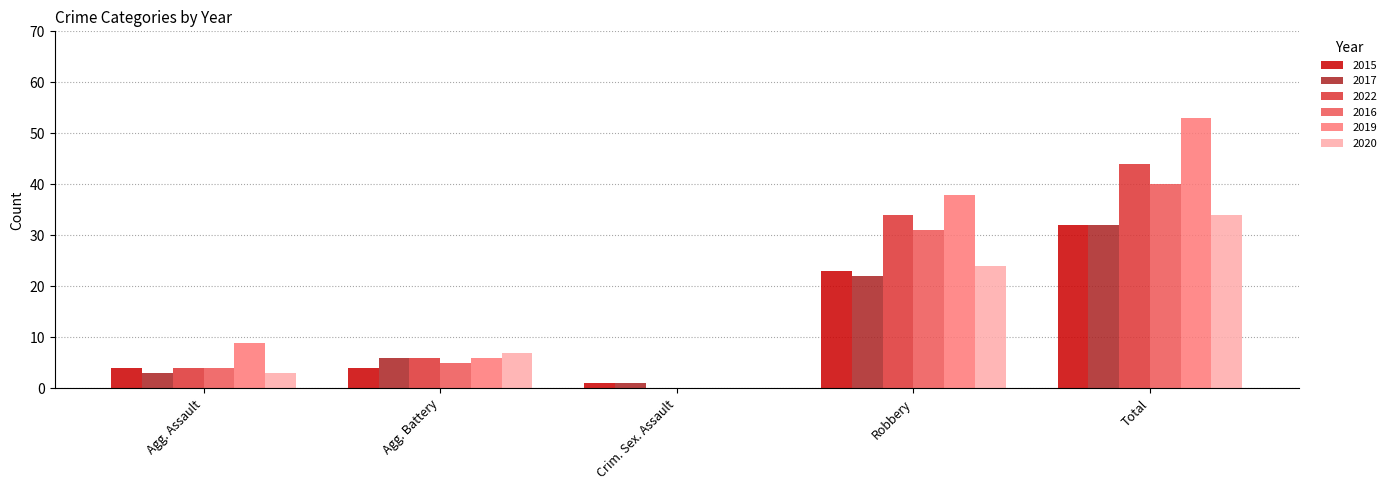

Reading left to right, transcribe all the data shown in this chart.

2015: Agg. Assault=4	Agg. Battery=4	Crim. Sex. Assault=1	Robbery=23	Total=32
2017: Agg. Assault=3	Agg. Battery=6	Crim. Sex. Assault=1	Robbery=22	Total=32
2022: Agg. Assault=4	Agg. Battery=6	Crim. Sex. Assault=0	Robbery=34	Total=44
2016: Agg. Assault=4	Agg. Battery=5	Crim. Sex. Assault=0	Robbery=31	Total=40
2019: Agg. Assault=9	Agg. Battery=6	Crim. Sex. Assault=0	Robbery=38	Total=53
2020: Agg. Assault=3	Agg. Battery=7	Crim. Sex. Assault=0	Robbery=24	Total=34